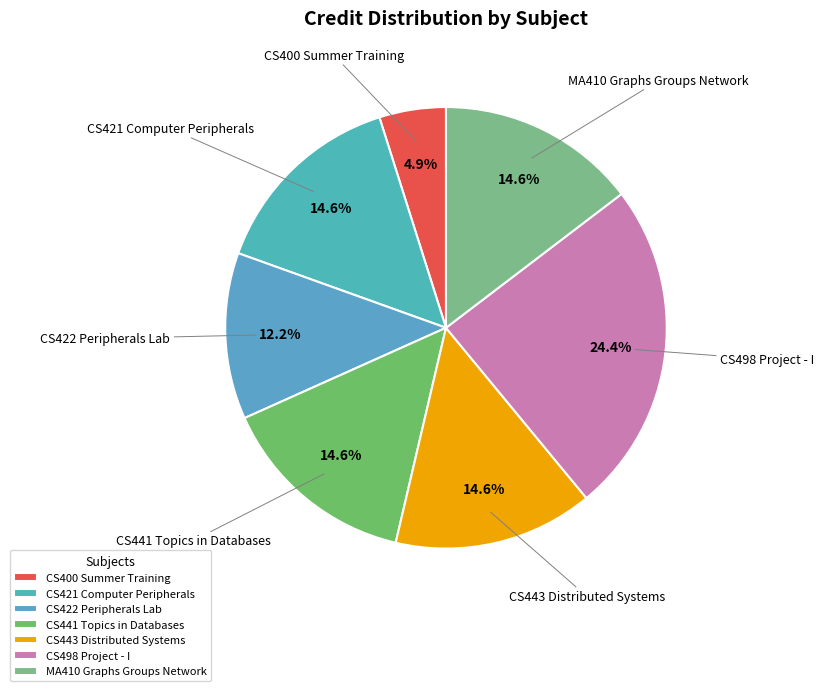

True or false: CS421 Computer Peripherals accounts for 5% of the total.

False